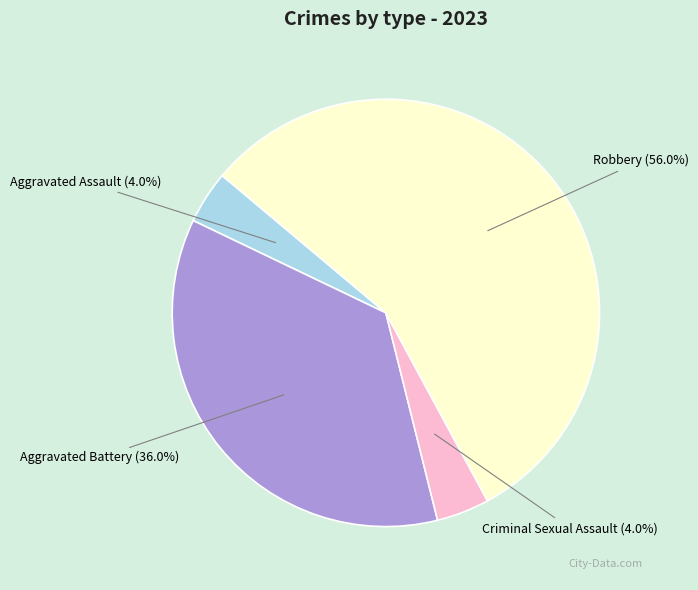

What percentage is NOT represented by Robbery?

44.0%